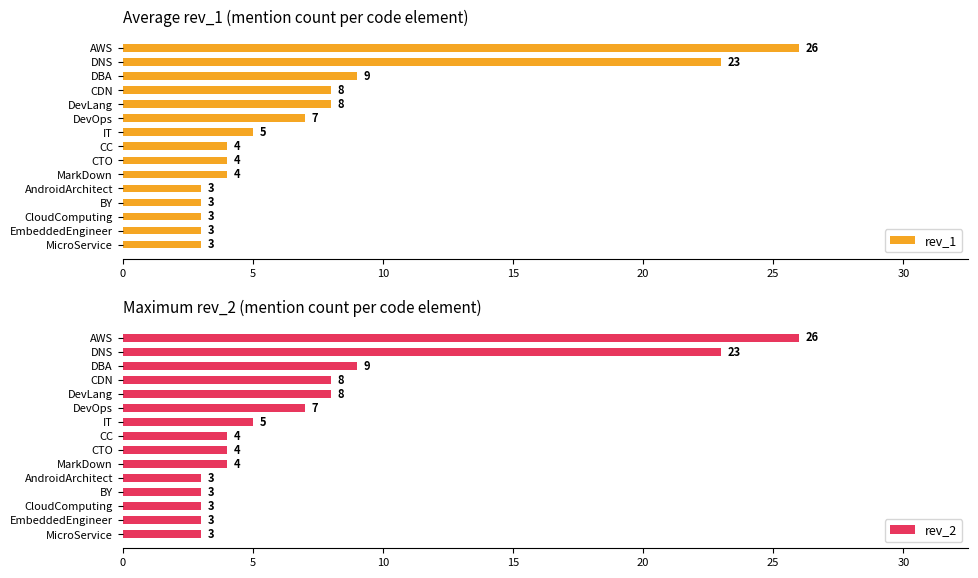

Which category has the highest value in the rev_1 series?

AWS